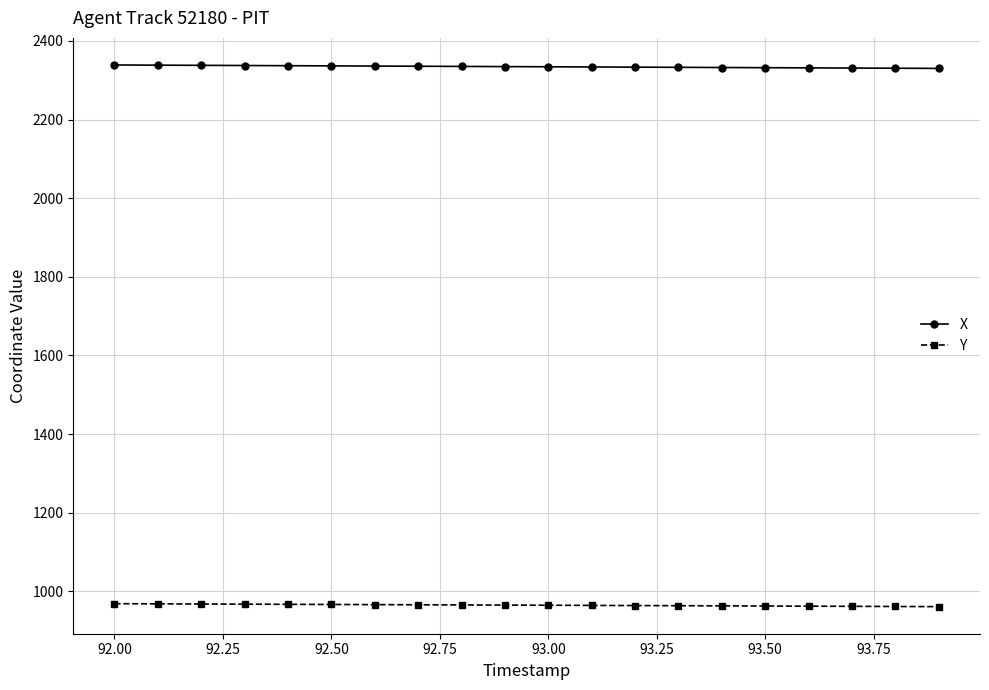

True or false: X and Y cross at least once.

False